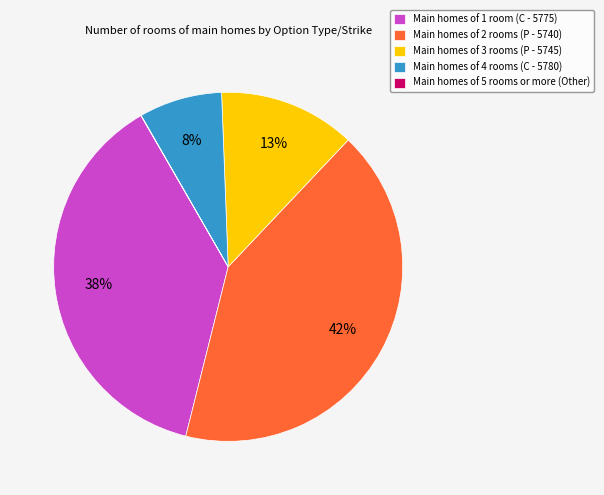

Is there a majority slice in this chart?

No